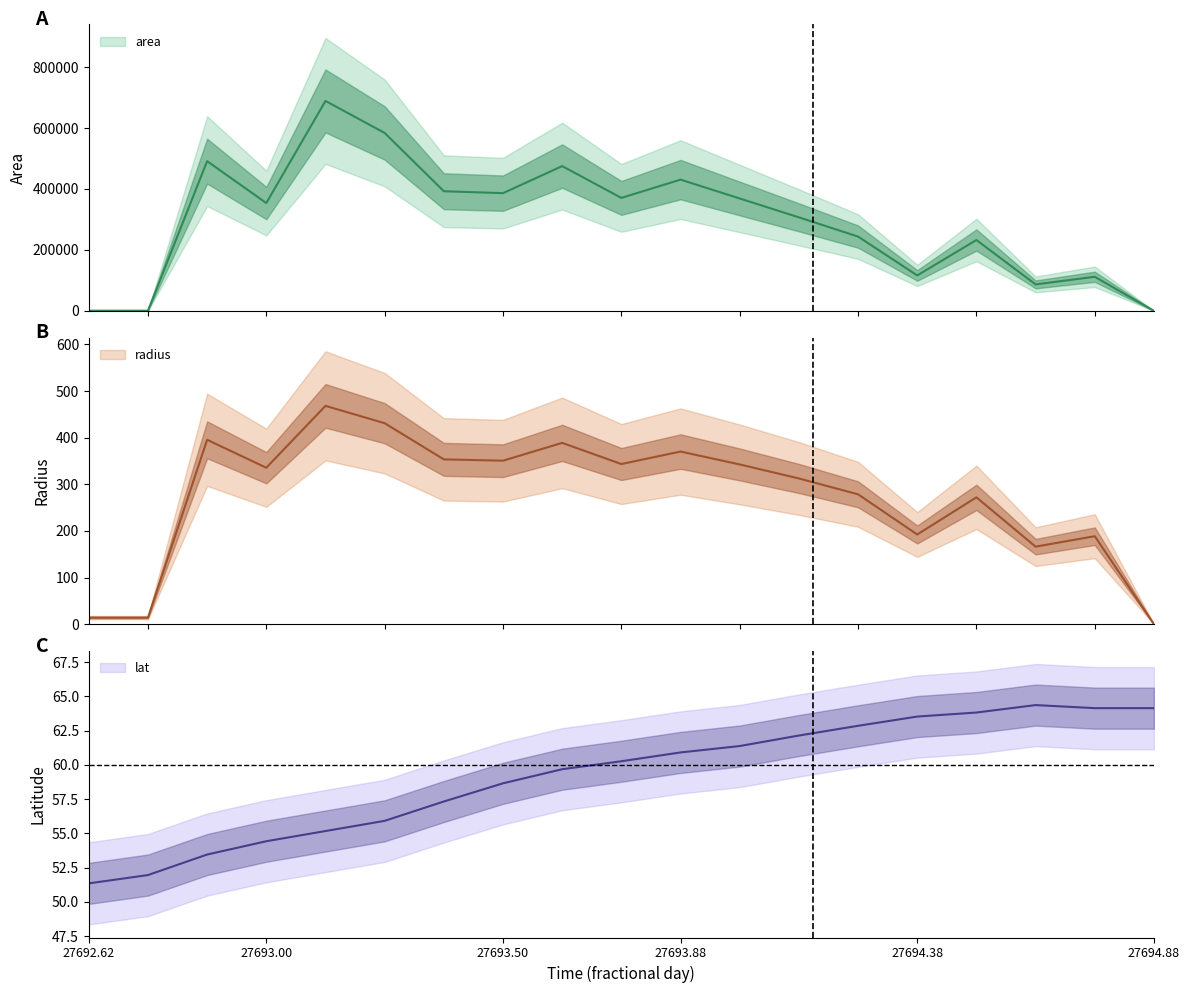

Is this an area chart (filled region under the line)?

No